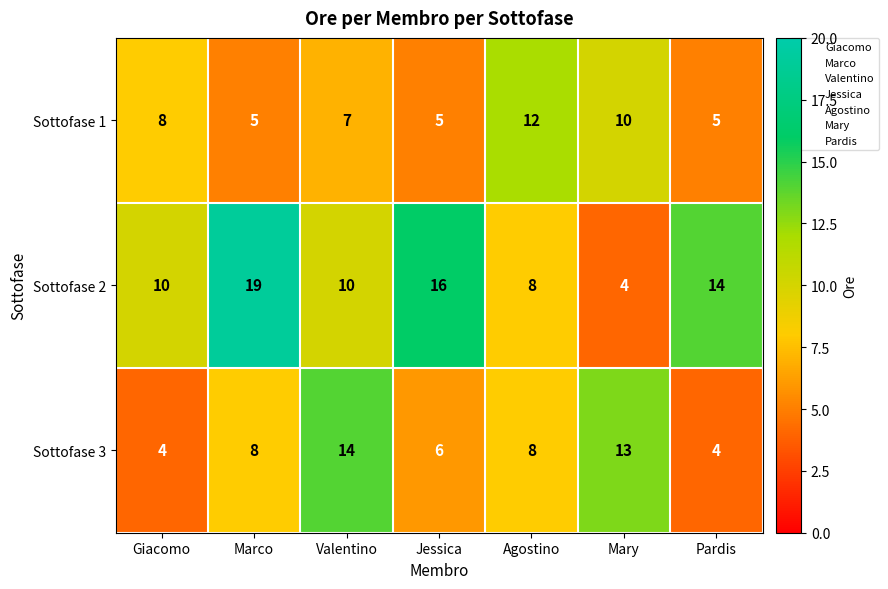

What value does the Sottofase 2 series have at Giacomo?

10